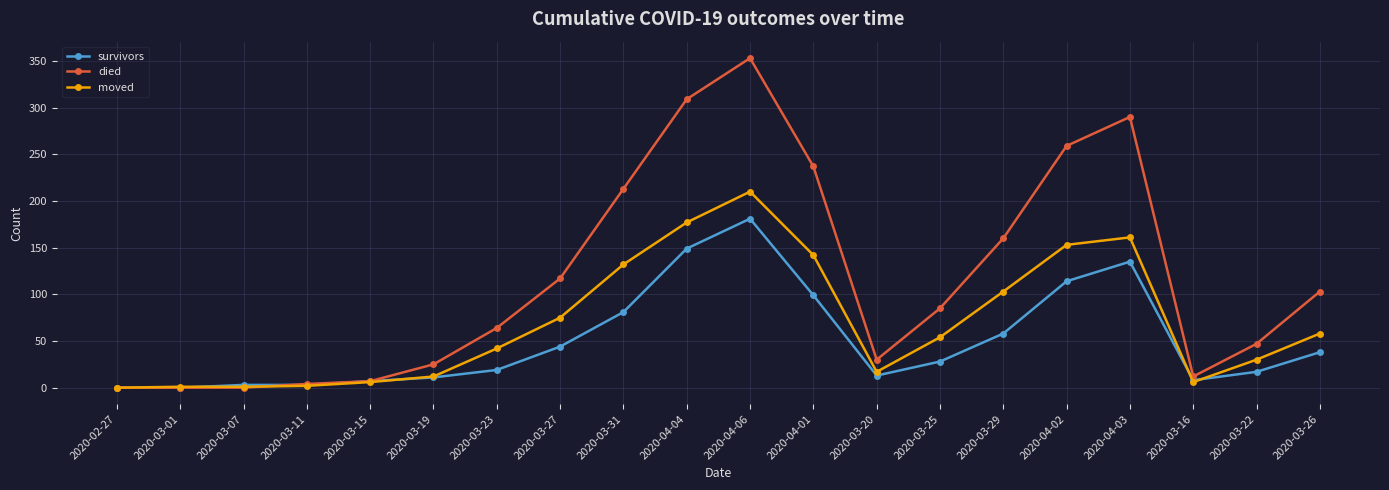

What is the label of the 20th point from the left?

2020-03-26